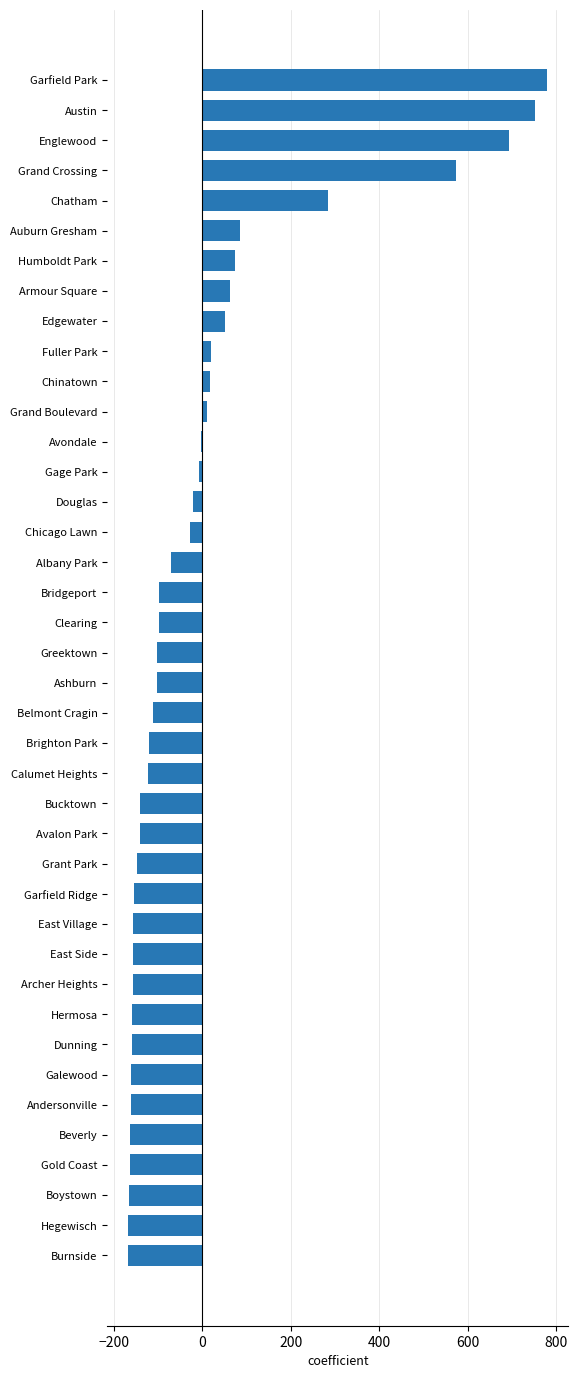

True or false: the data shows -167.3 at Hegewisch.

True